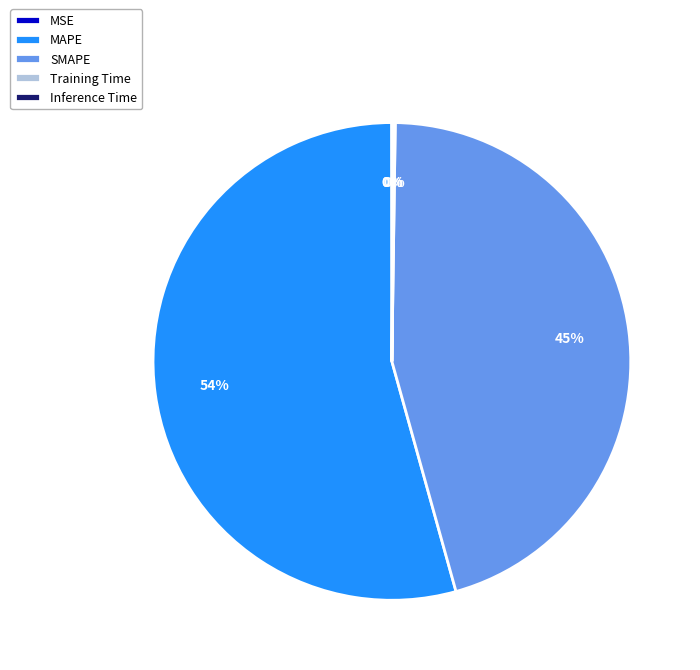

Is it true that SMAPE is 35% of the pie?

False